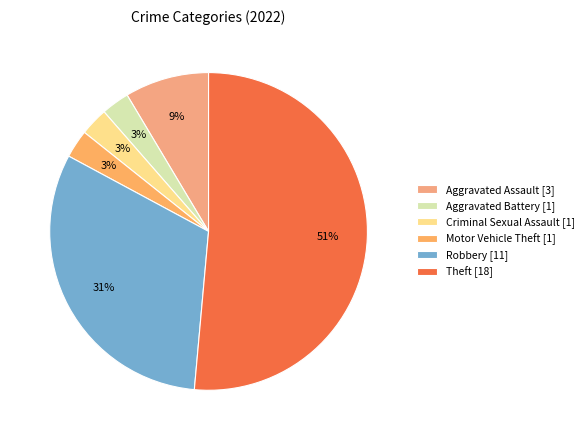

To the nearest percent, what is the difference between the largest and smallest slice percentages?

49%